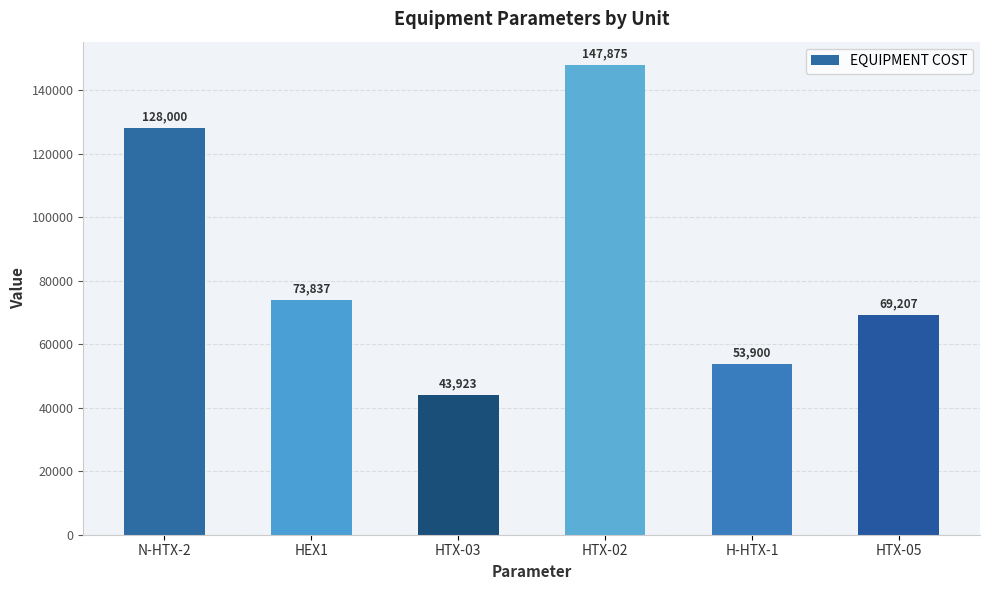

What is the difference between the maximum and minimum values?

103952.4